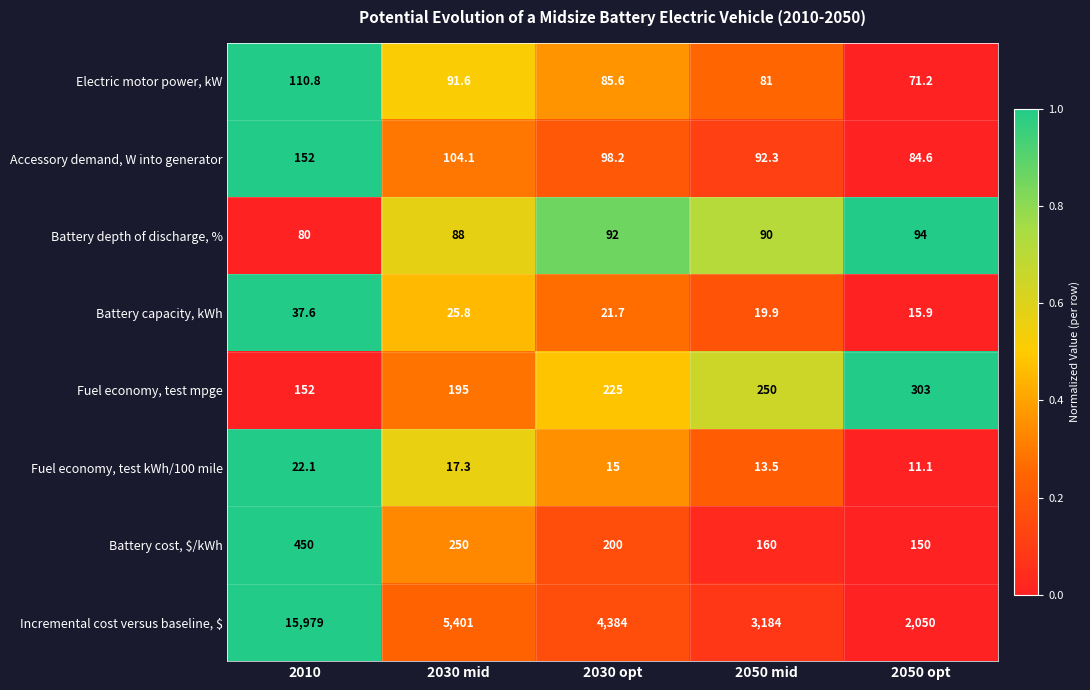

What is the total value across all series at 2030 mid?

6172.8